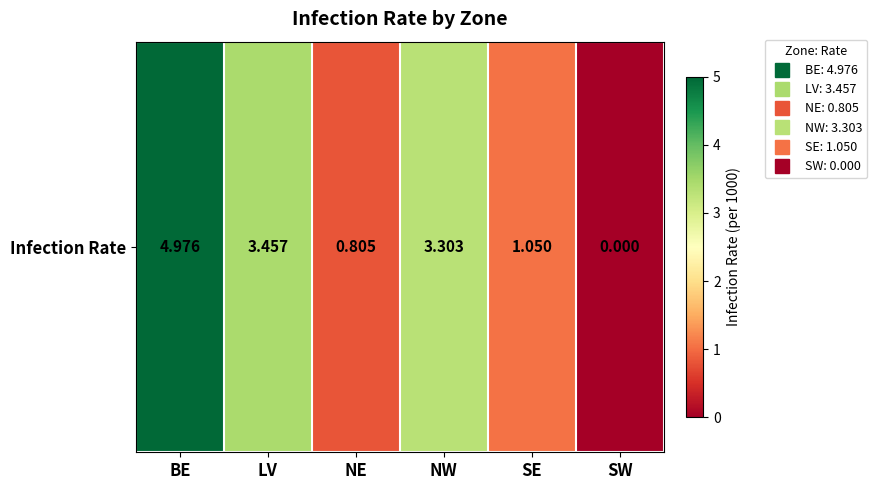

How many data points are less than 3?

3